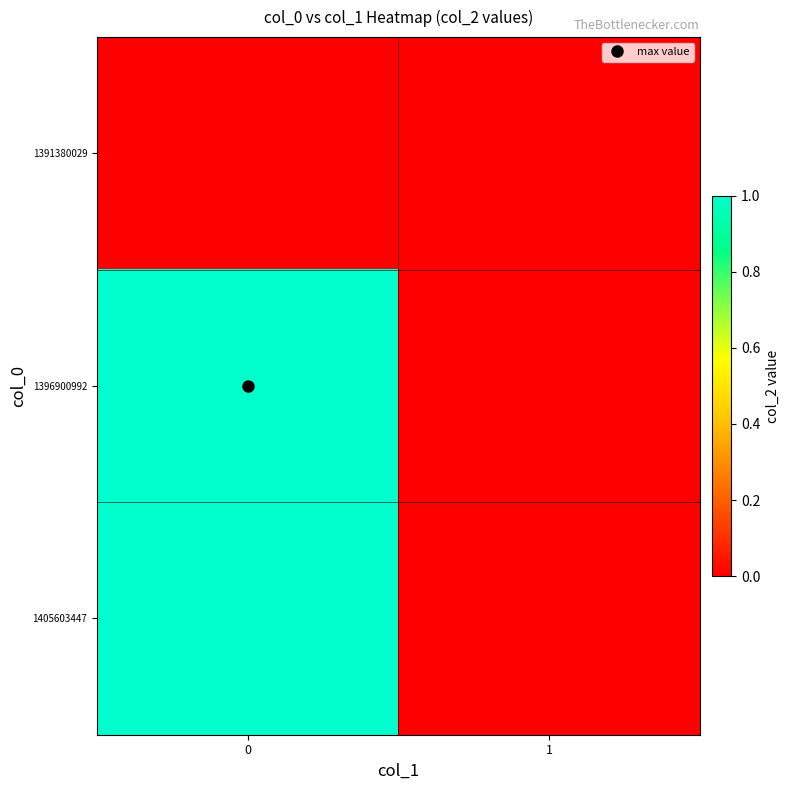

Reading left to right, extract all data points from this chart.

row_0: 0	0
row_1: 1	0
row_2: 1	0